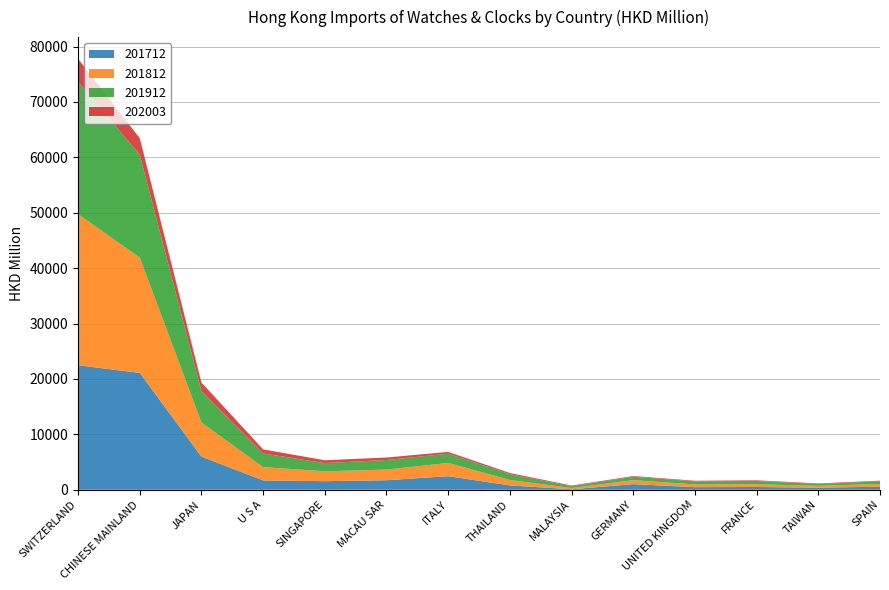

Reading left to right, what are all the values shown in this chart?

201712: SWITZERLAND=22474.8	CHINESE MAINLAND=21096.6	JAPAN=5990.8	U S A=1689.7	SINGAPORE=1547.6	MACAU SAR=1721.7	ITALY=2452.5	THAILAND=781.9	MALAYSIA=94.3	GERMANY=1014.3	UNITED KINGDOM=466.7	FRANCE=499.3	TAIWAN=375.0	SPAIN=549.0
201812: SWITZERLAND=27295.8	CHINESE MAINLAND=20809.1	JAPAN=6152.8	U S A=2397.5	SINGAPORE=1783.1	MACAU SAR=1920.0	ITALY=2387.3	THAILAND=989.7	MALAYSIA=222.4	GERMANY=722.6	UNITED KINGDOM=497.4	FRANCE=491.7	TAIWAN=337.8	SPAIN=498.8
201912: SWITZERLAND=23873.9	CHINESE MAINLAND=18598.2	JAPAN=5665.5	U S A=2472.1	SINGAPORE=1480.7	MACAU SAR=1728.8	ITALY=1667.7	THAILAND=1047.1	MALAYSIA=305.3	GERMANY=617.4	UNITED KINGDOM=549.4	FRANCE=604.6	TAIWAN=326.5	SPAIN=489.9
202003: SWITZERLAND=4176.7	CHINESE MAINLAND=2974.2	JAPAN=1555.4	U S A=730.8	SINGAPORE=514.1	MACAU SAR=453.7	ITALY=326.9	THAILAND=209.5	MALAYSIA=131.3	GERMANY=121.5	UNITED KINGDOM=112.9	FRANCE=109.4	TAIWAN=102.1	SPAIN=101.3